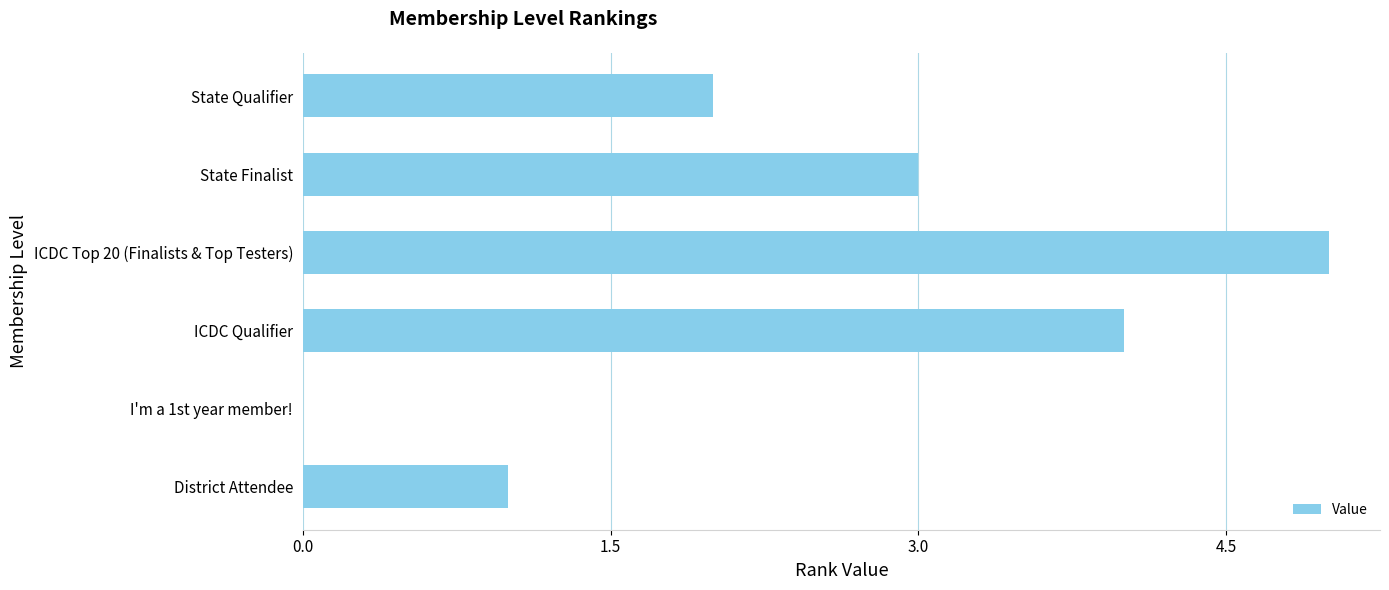

Count the number of data series in this chart.

1